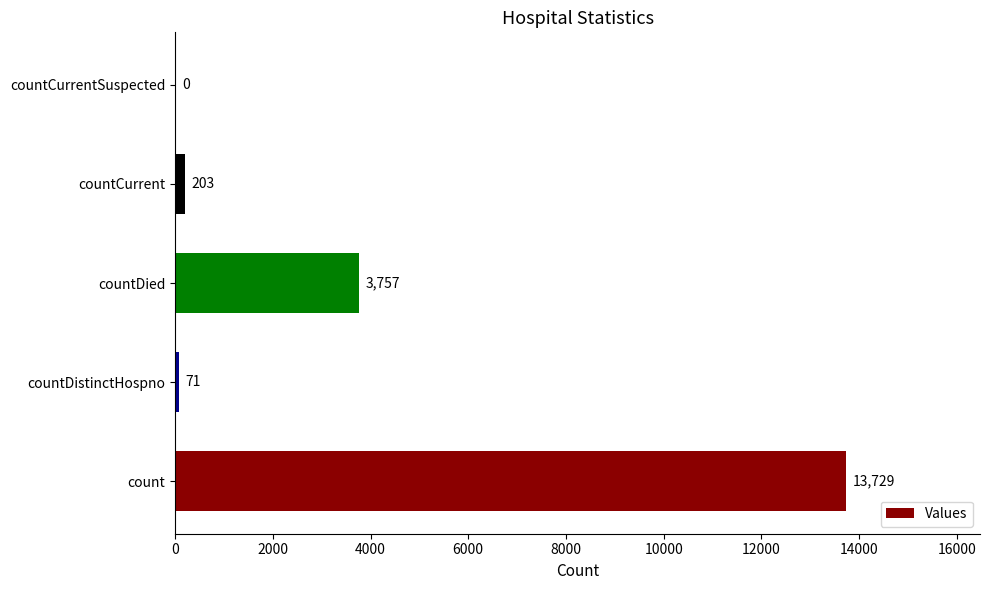

Reading bottom to top, what are all the values shown in this chart?

count=13729	countDistinctHospno=71	countDied=3757	countCurrent=203	countCurrentSuspected=0